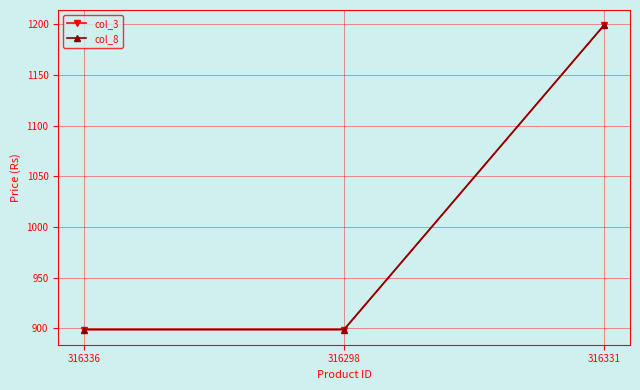

Which category has the highest value across all series?

316331